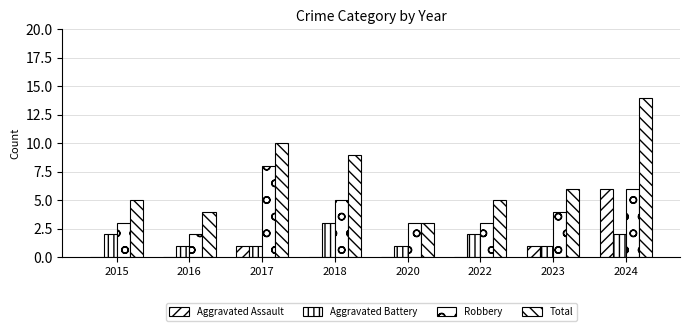

How many distinct data groups are displayed?

4